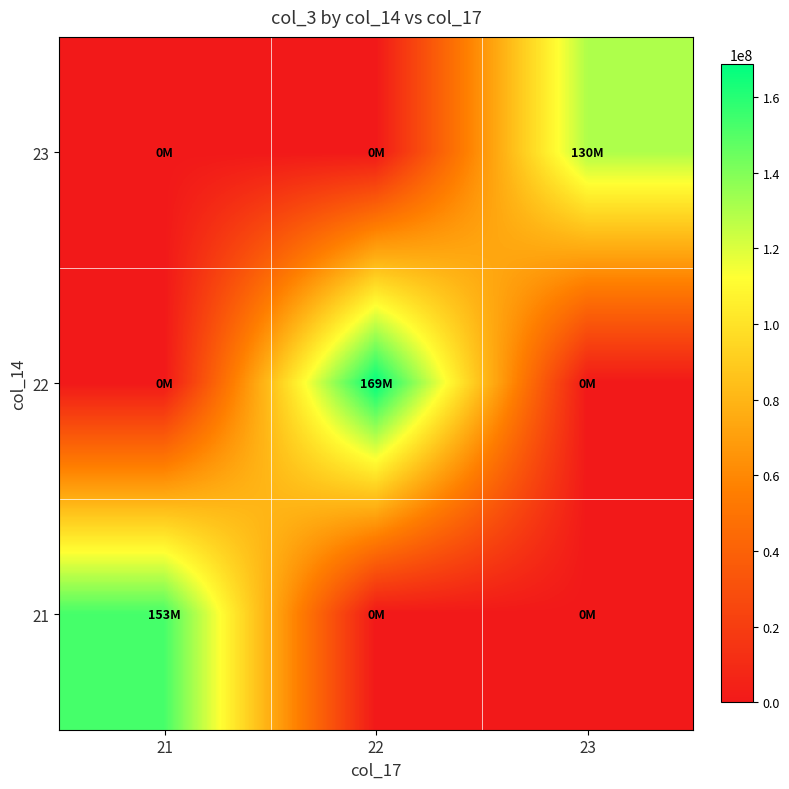

Which category has the highest value across all series?

22